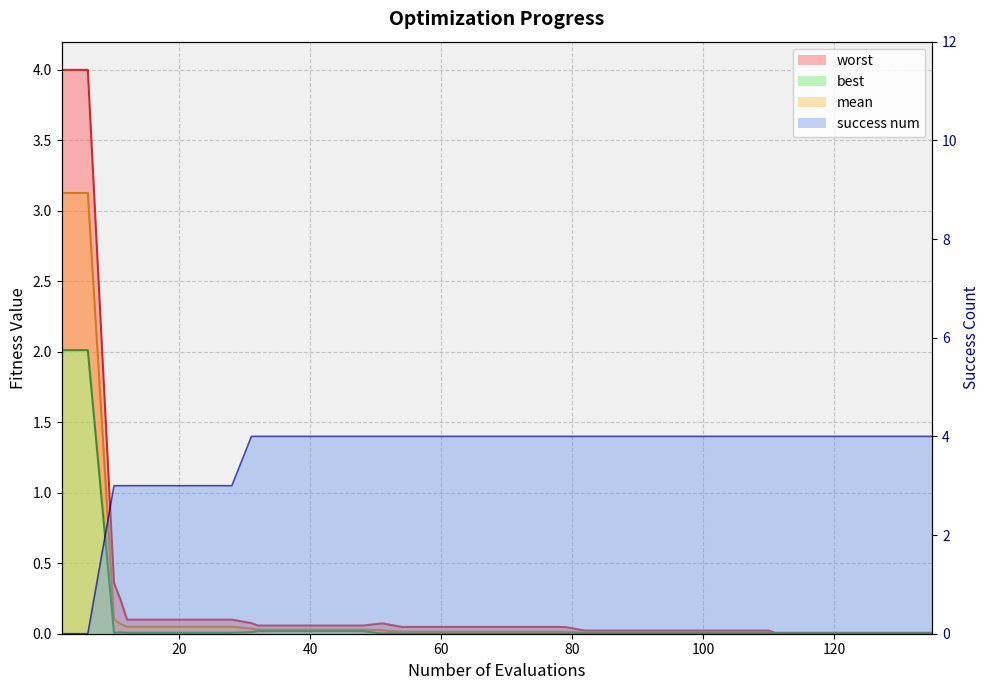

Rank the series by their maximum value, from lowest to highest.

best, mean, worst, success num